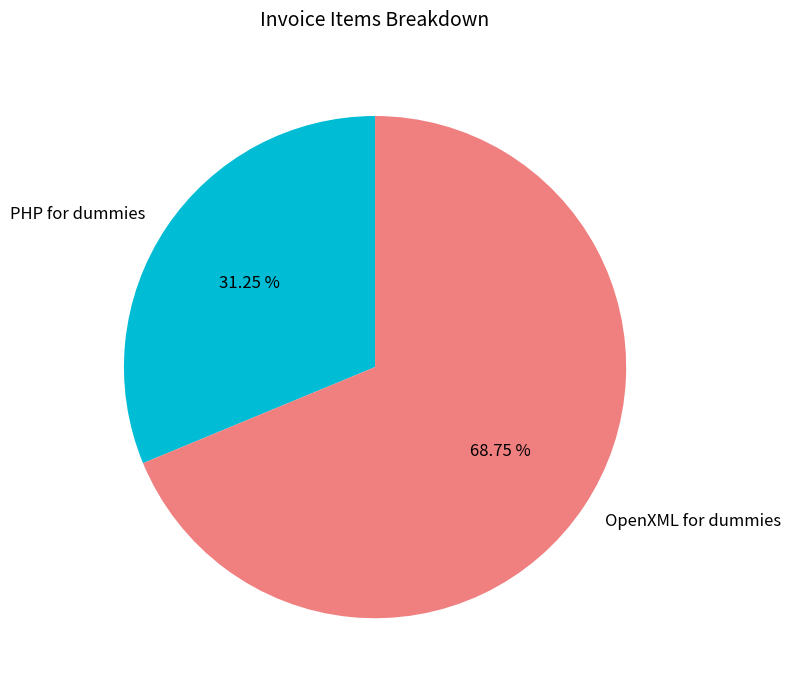

To the nearest percent, what percentage of the pie is PHP for dummies?

31%